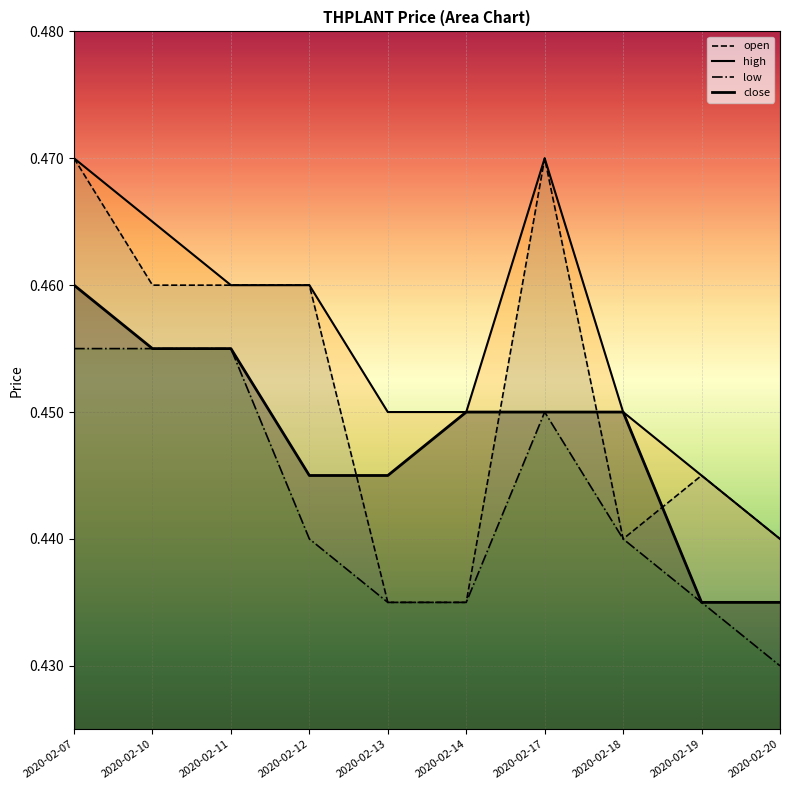

In low, how many points are higher than both neighbors (excluding endpoints)?

1